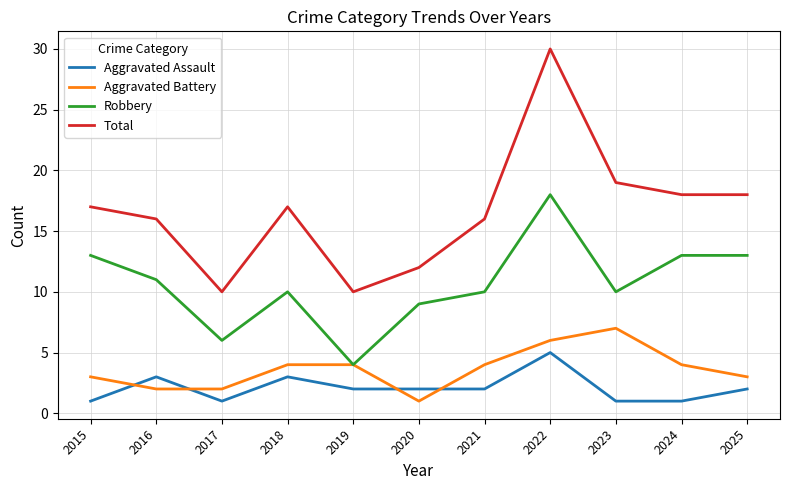

True or false: Aggravated Battery and Total cross at least once.

False